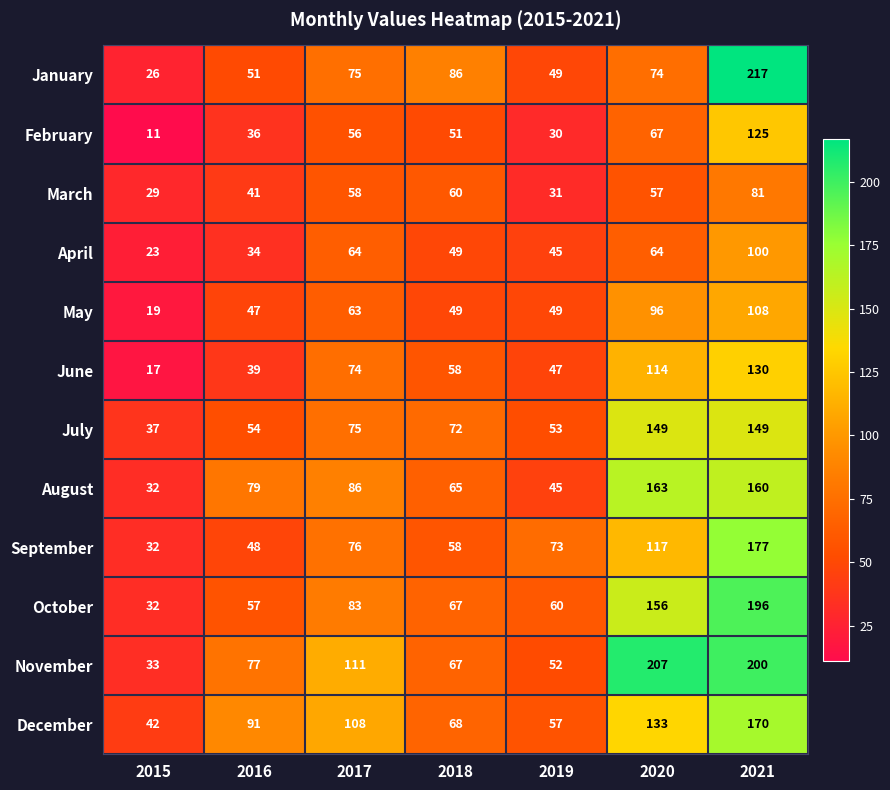

What is the smallest value displayed?

11